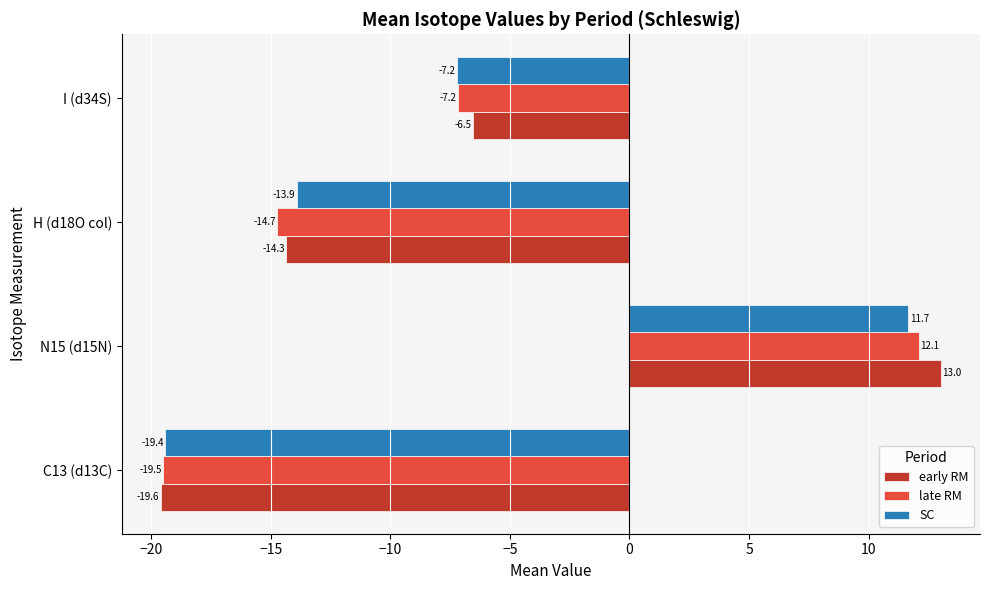

Which series changed the most between H (d18O col) and I (d34S)?

early RM